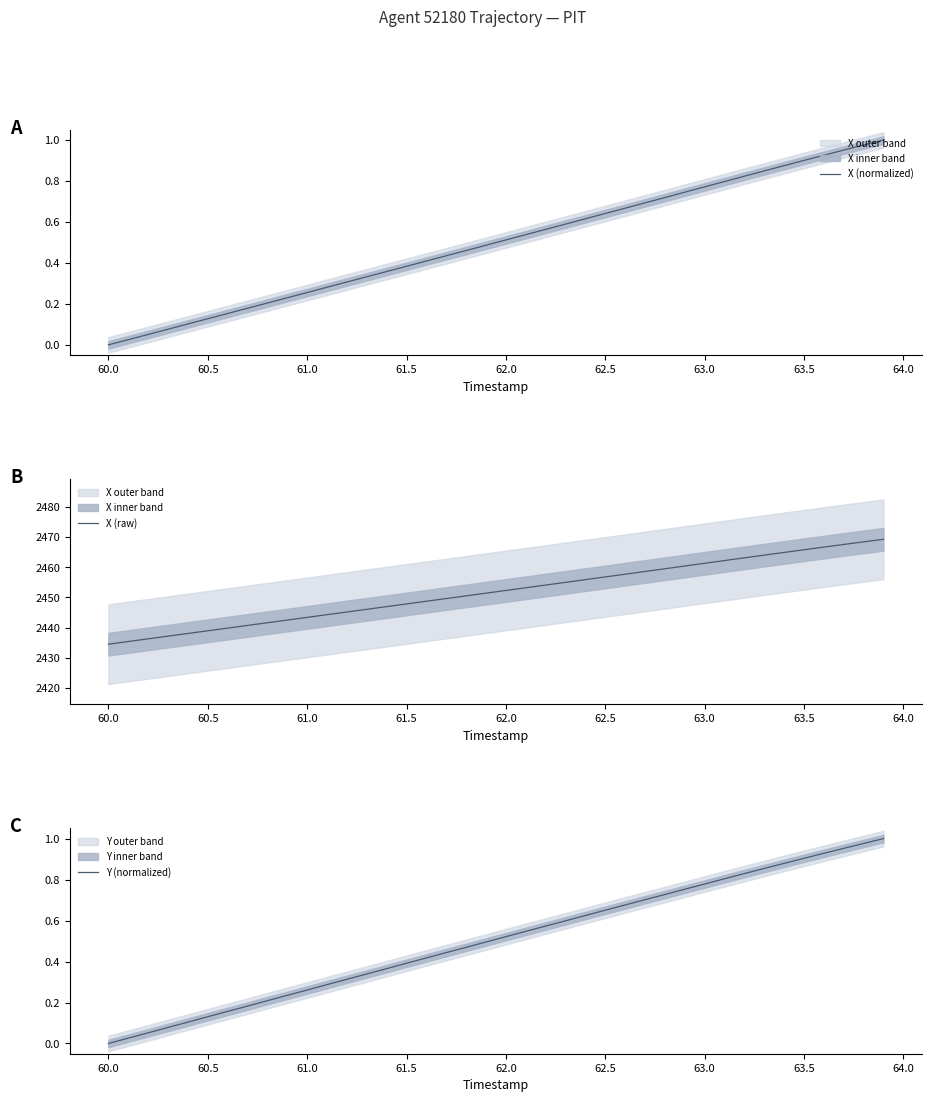

What is the maximum value for X (raw)?

2469.3